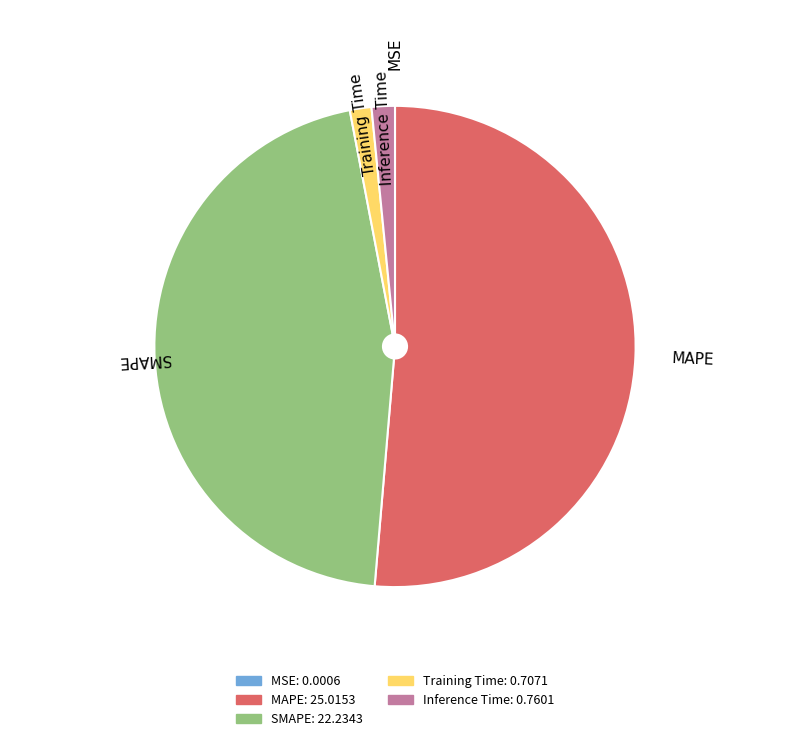

Which category has the biggest portion of the pie?

MAPE